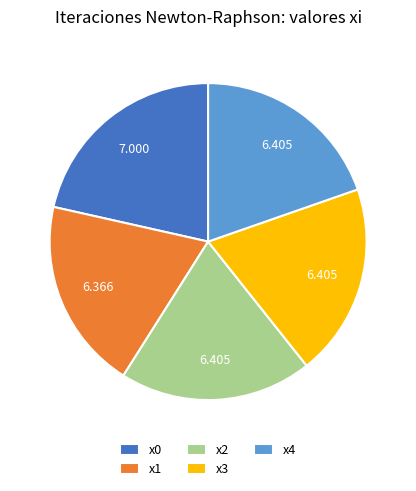

Is there any slice that represents more than half of the pie?

No